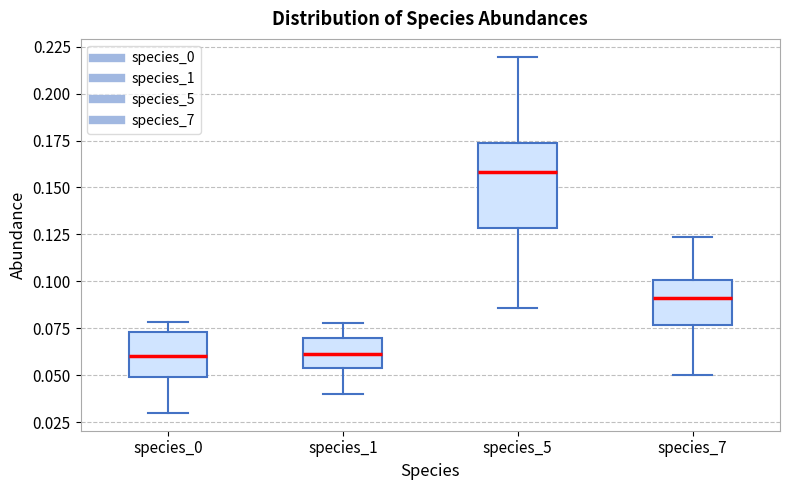

Which box's median line is the highest?

species_5